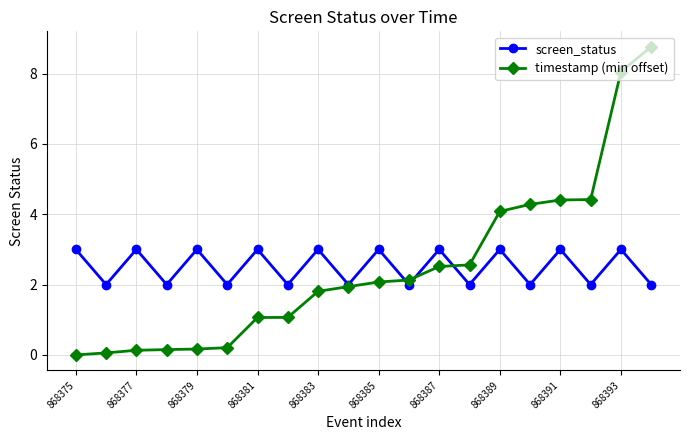

What are all the series names shown in the legend?

screen_status, timestamp (min offset)